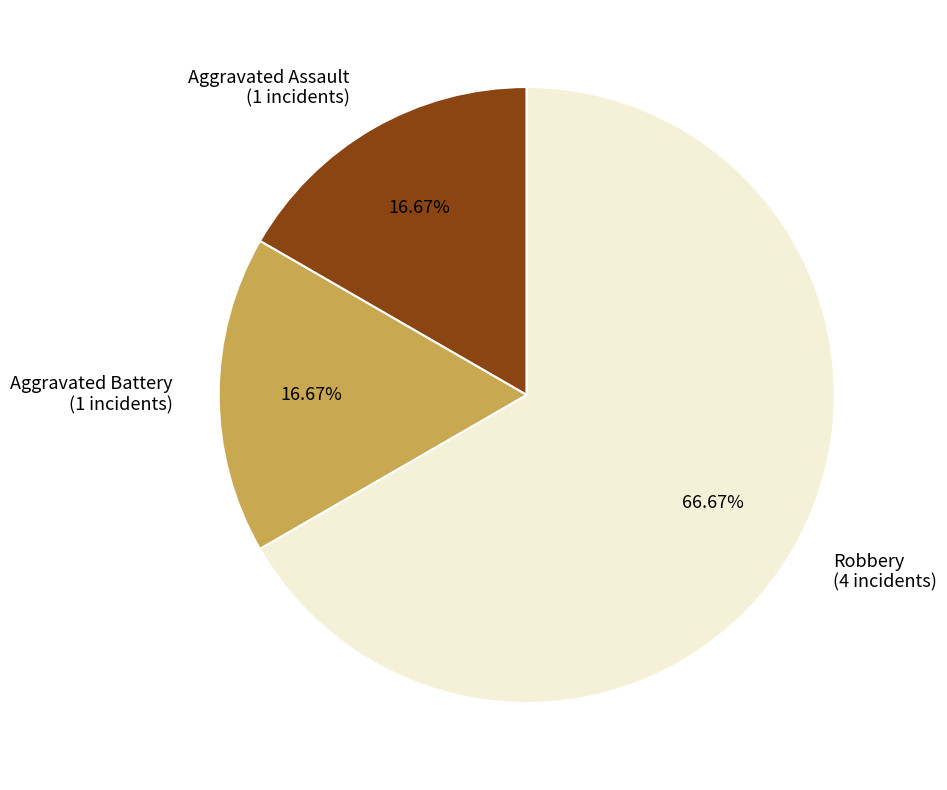

Combined, do Aggravated Battery and Aggravated Assault account for over 50%?

No